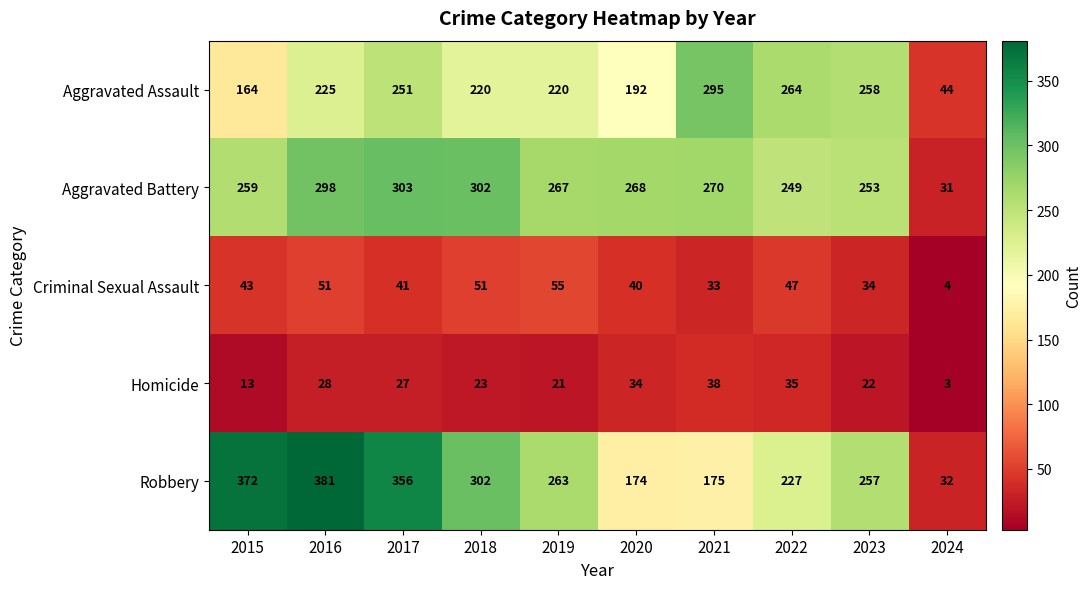

Which series has the largest total across all categories?

Robbery